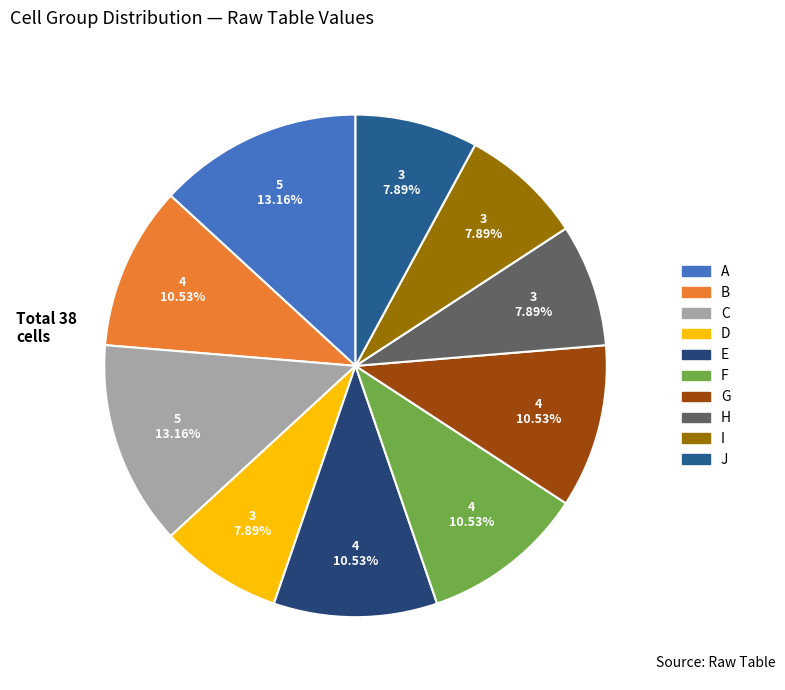

Which slice is the smallest?

H